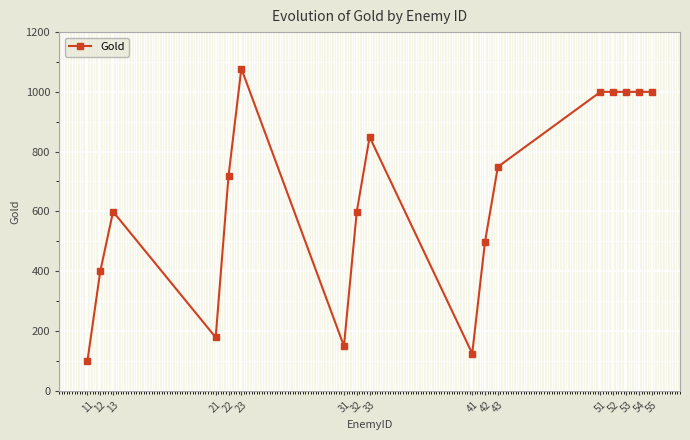

What is the value of the 1st point from the left?

99